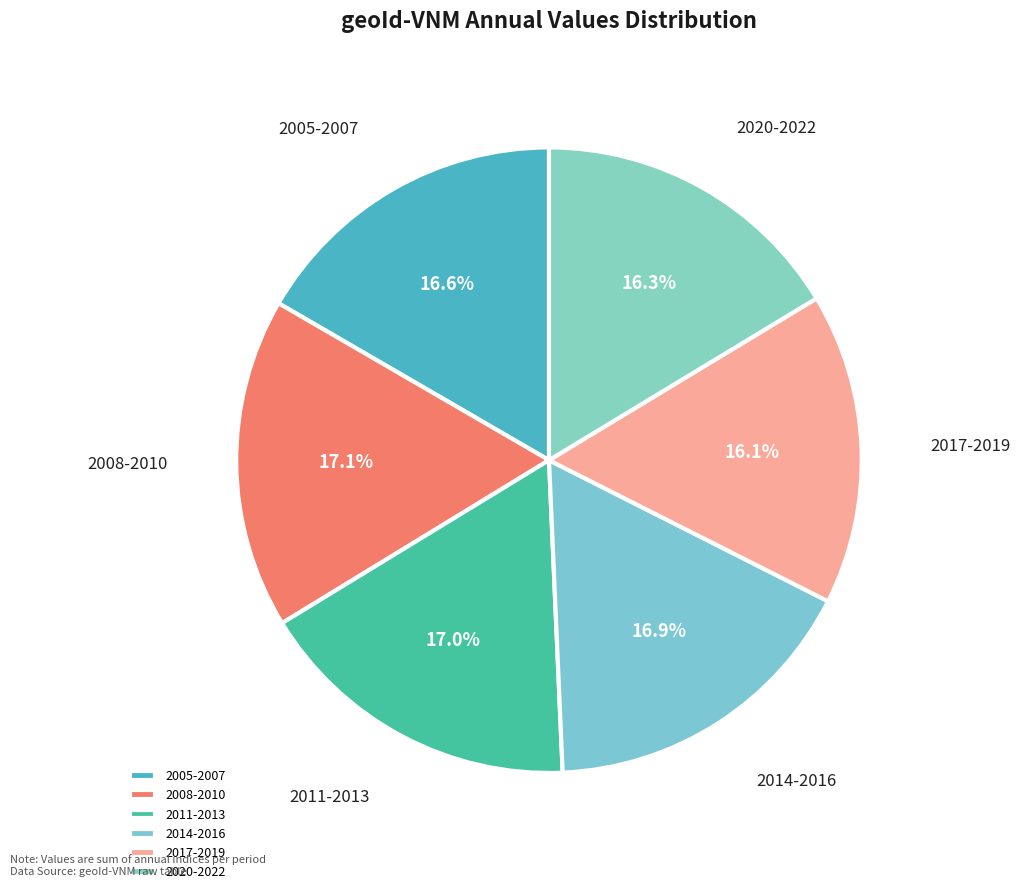

Is there any slice that represents more than half of the pie?

No